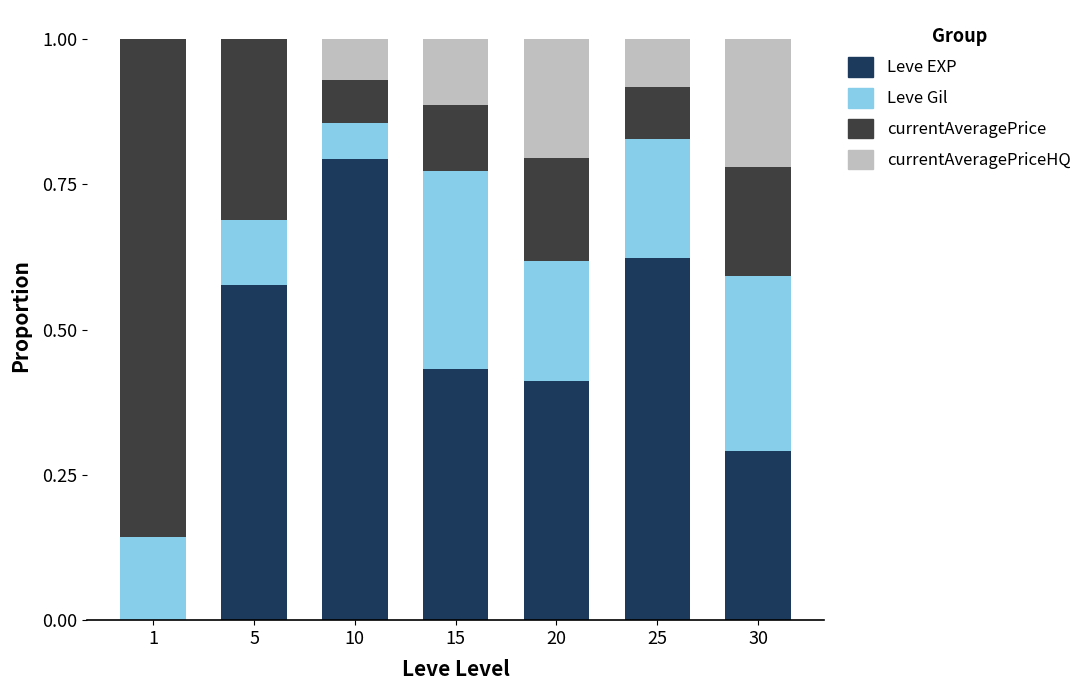

The value of Leve EXP at 25 is 0.1. True or false?

False